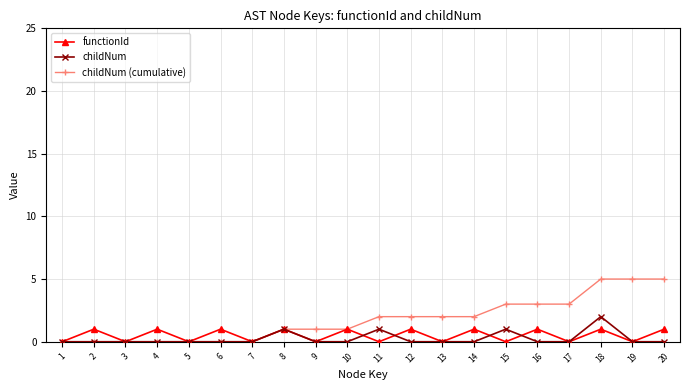

Reading right to left, extract all data points from this chart.

functionId: 1	0	1	0	1	0	1	0	1	0	1	0	1	0	1	0	1	0	1	0
childNum: 0	0	2	0	0	1	0	0	0	1	0	0	1	0	0	0	0	0	0	0
childNum (cumulative): 5	5	5	3	3	3	2	2	2	2	1	1	1	0	0	0	0	0	0	0